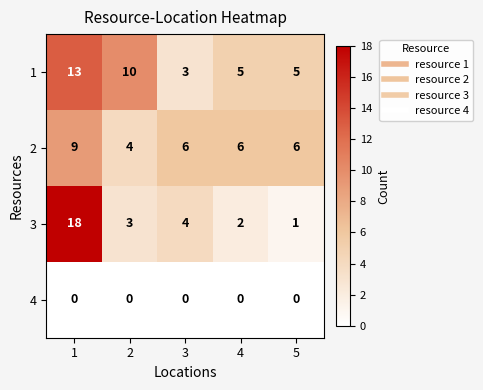

Read the 3 value at 1, to the nearest 5.

20